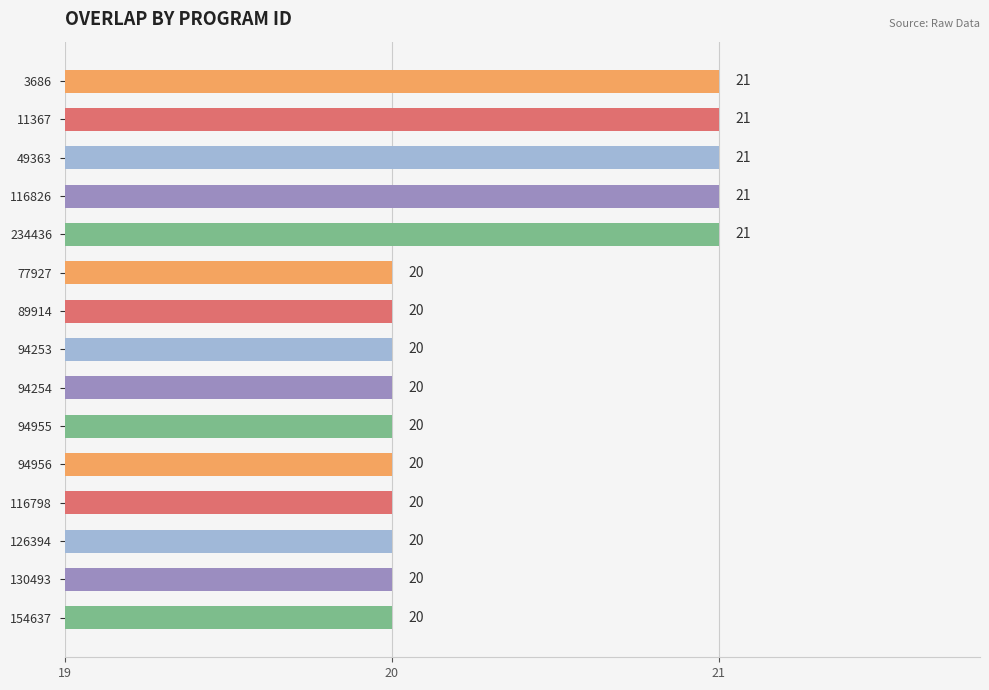

What is the label of the 9th bar from the top?

94254